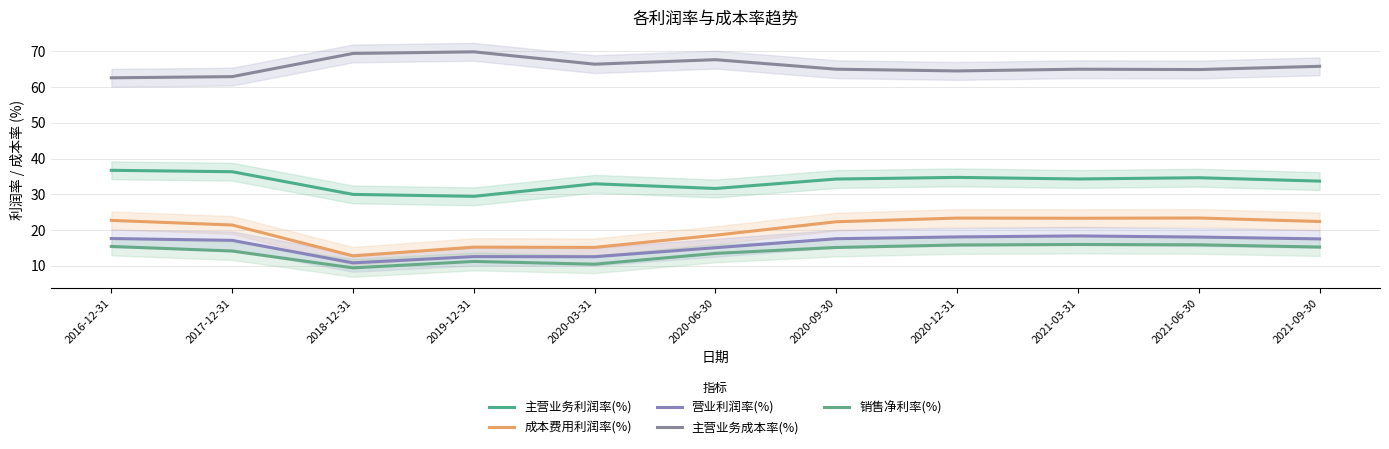

Reading left to right, extract all data points from this chart.

主营业务利润率(%): 36.7	36.3	30.0	29.4	32.9	31.6	34.3	34.7	34.3	34.6	33.7
成本费用利润率(%): 22.7	21.4	12.7	15.2	15.1	18.5	22.3	23.3	23.3	23.3	22.4
营业利润率(%): 17.6	17.1	10.8	12.5	12.5	15.0	17.5	18.0	18.3	18.0	17.5
主营业务成本率(%): 62.6	62.9	69.4	69.9	66.4	67.7	65.0	64.5	65.0	64.9	65.8
销售净利率(%): 15.4	14.1	9.4	11.2	10.4	13.4	15.1	15.8	15.9	15.8	15.2